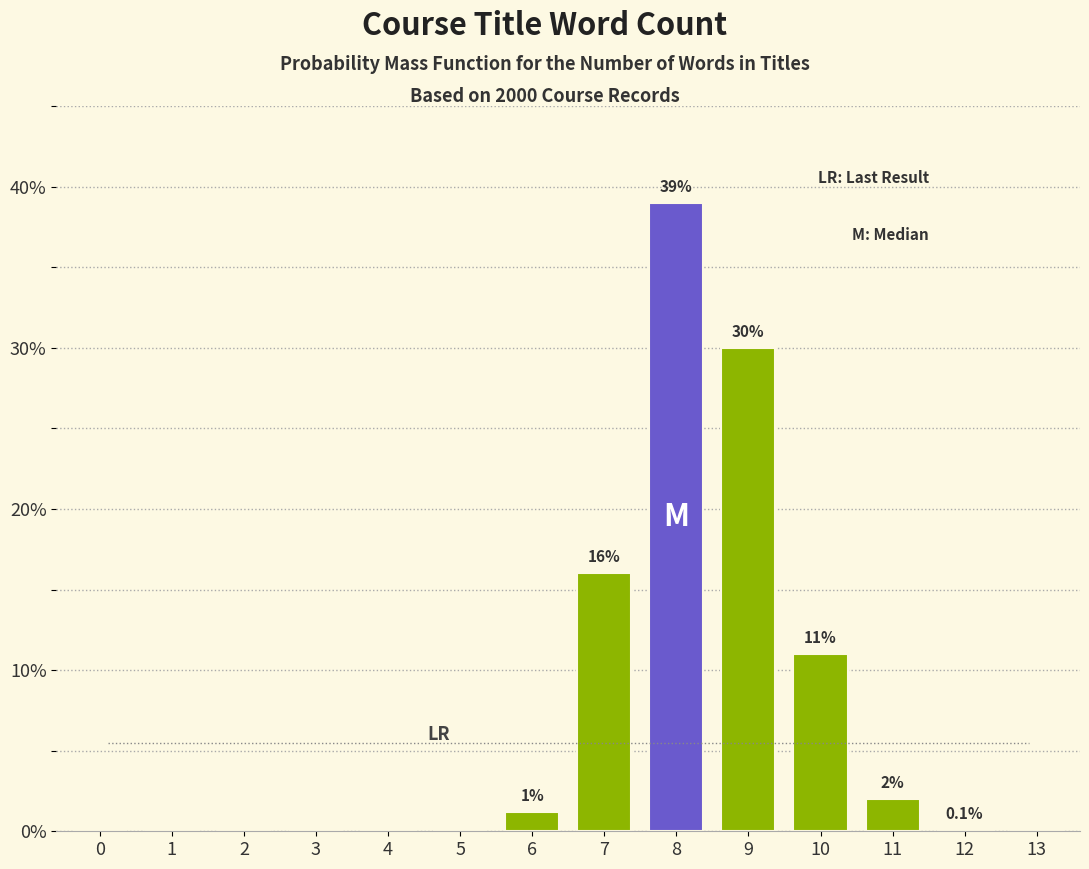

Reading right to left, transcribe all the data shown in this chart.

13=0.0	12=0.1	11=2.0	10=11.0	9=30.0	8=39.0	7=16.0	6=1.2	5=0.0	4=0.0	3=0.0	2=0.0	1=0.0	0=0.0